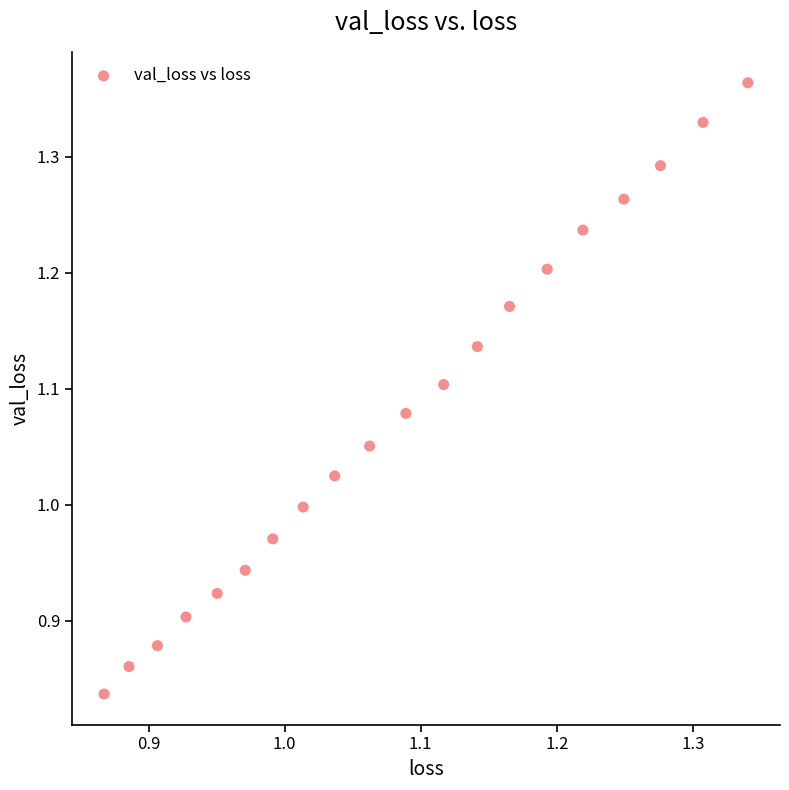

What is the range of X values (max minus min)?

0.5